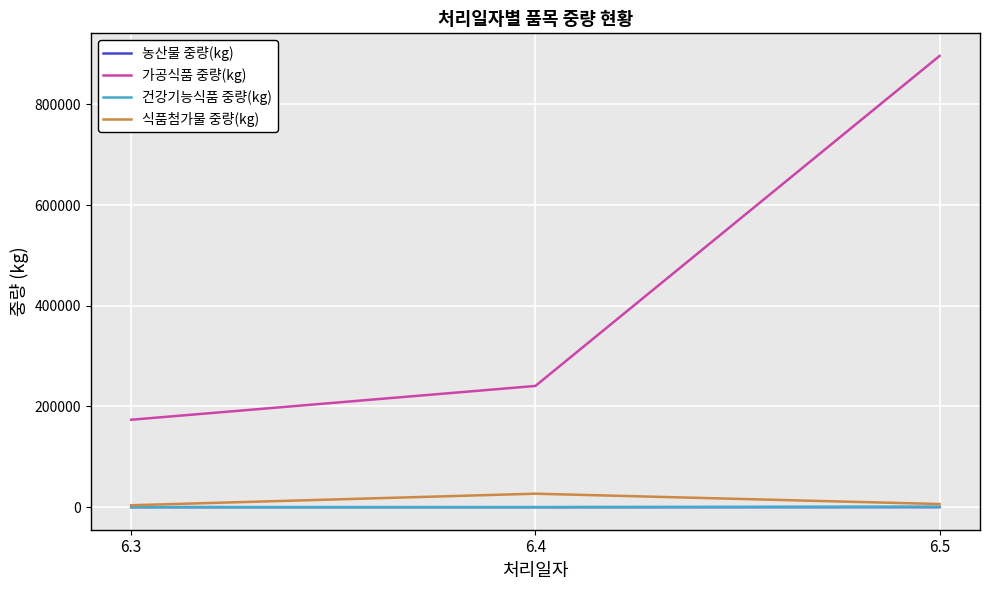

How many categories are shown in the chart?

3